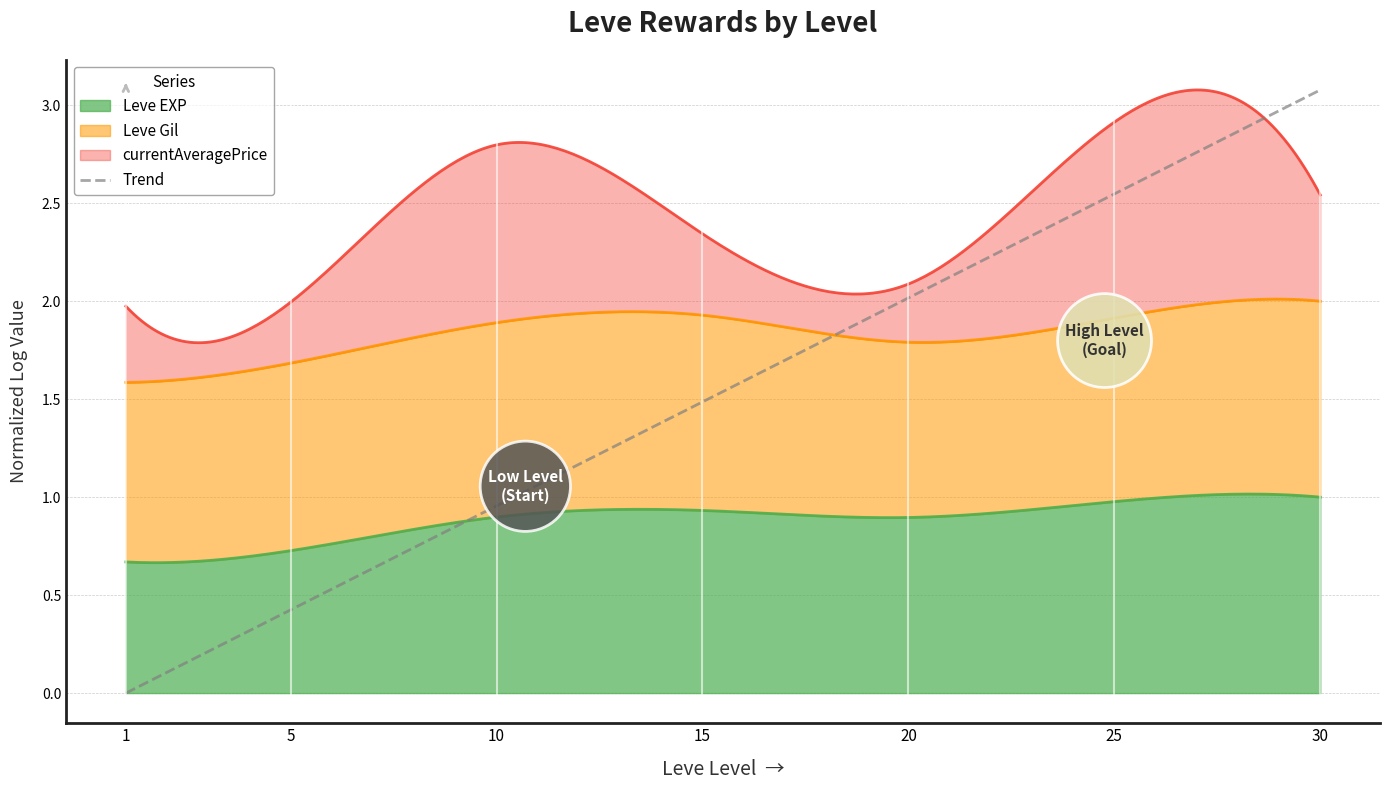

Does the chart have visible grid lines?

Yes